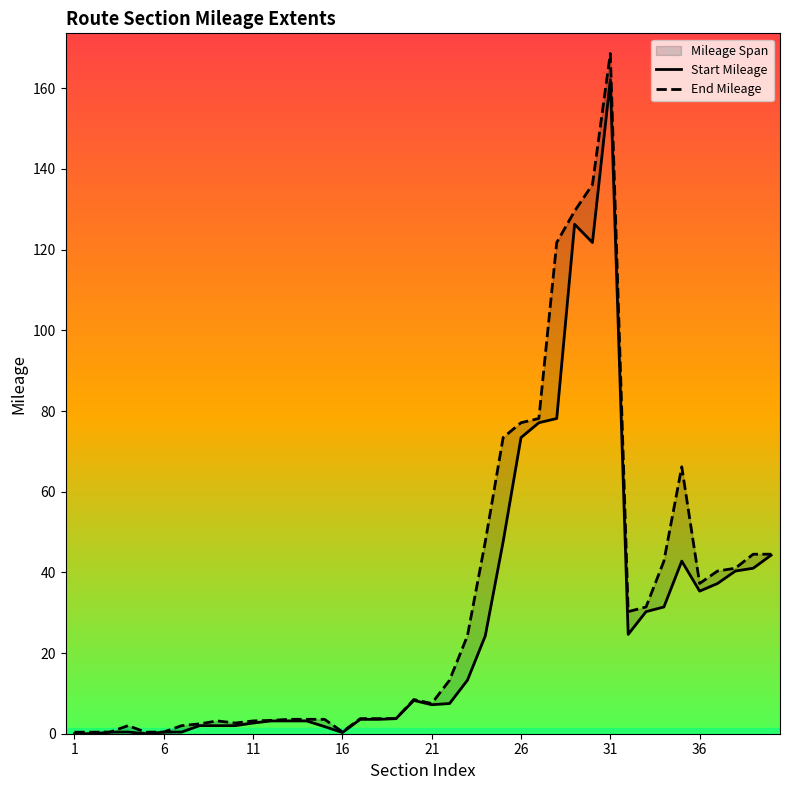

What is the maximum value for End Mileage?

168.6